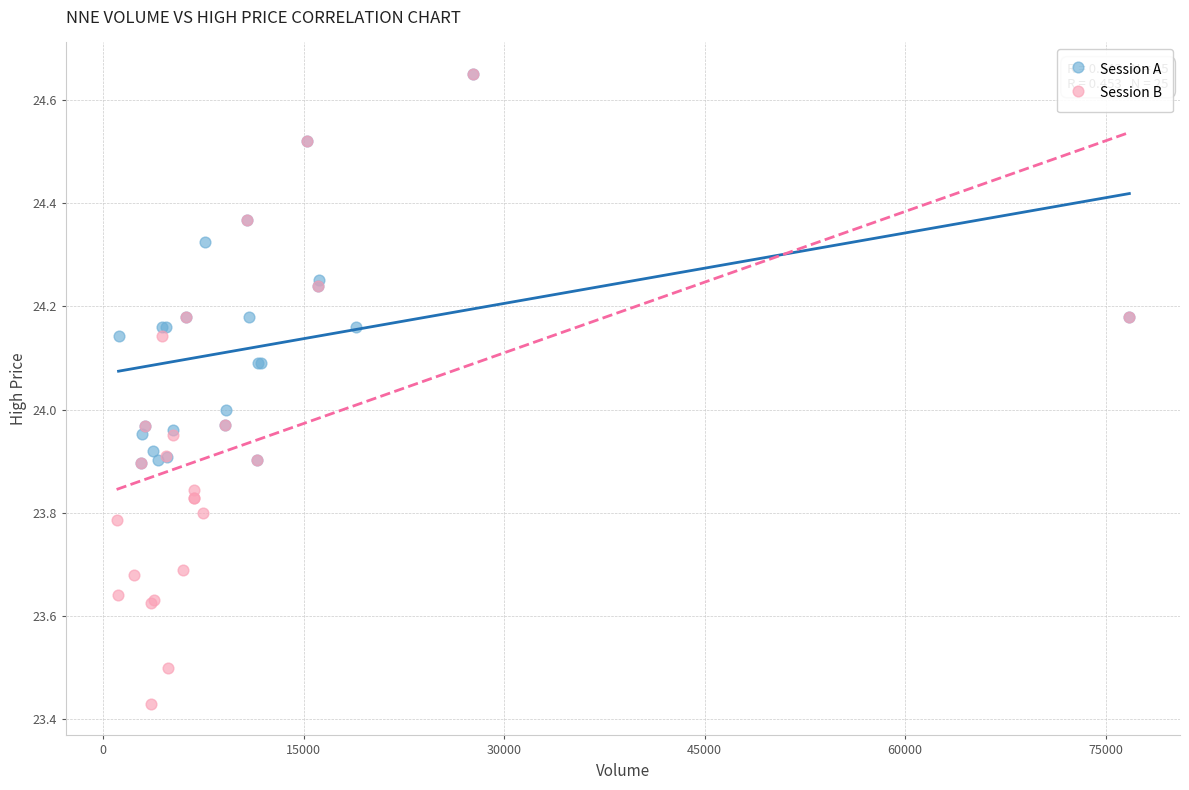

Which series reaches the minimum Y coordinate?

Session B